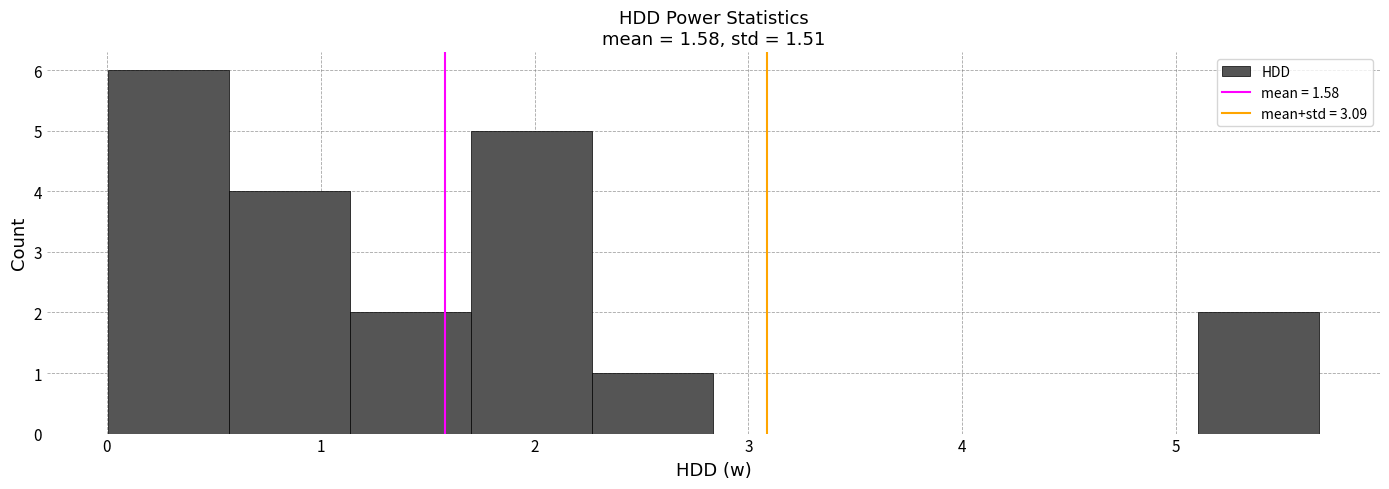

Reading left to right, transcribe this chart: for each bar, give the range it covers on the x-axis and its height. Neither the bar edges nor the heights are printed on the chart, so give them approximately, as read against the axes.

0.0 to 0.6: 6
0.6 to 1.1: 4
1.1 to 1.7: 2
1.7 to 2.3: 5
2.3 to 2.8: 1
2.8 to 3.4: 0
3.4 to 4.0: 0
4.0 to 4.5: 0
4.5 to 5.1: 0
5.1 to 5.7: 2